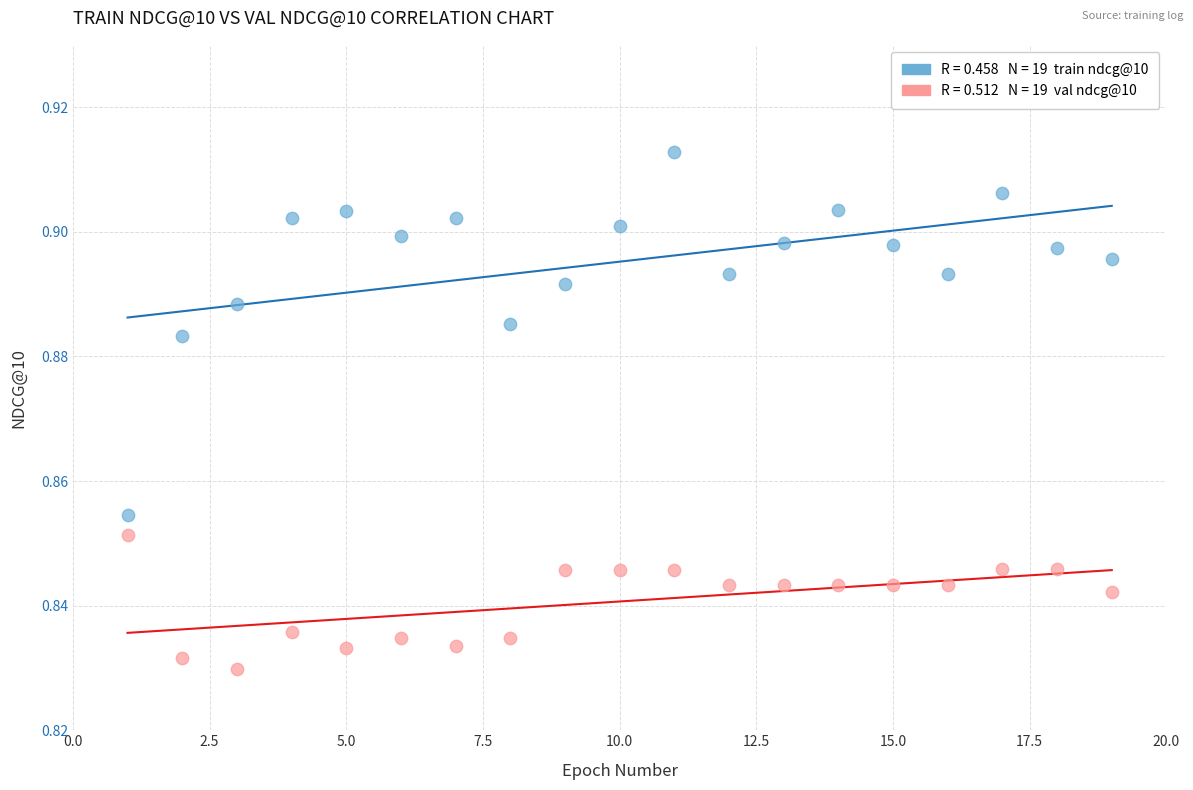

Across all data points, what is the range of X values (max minus min)?

18.0